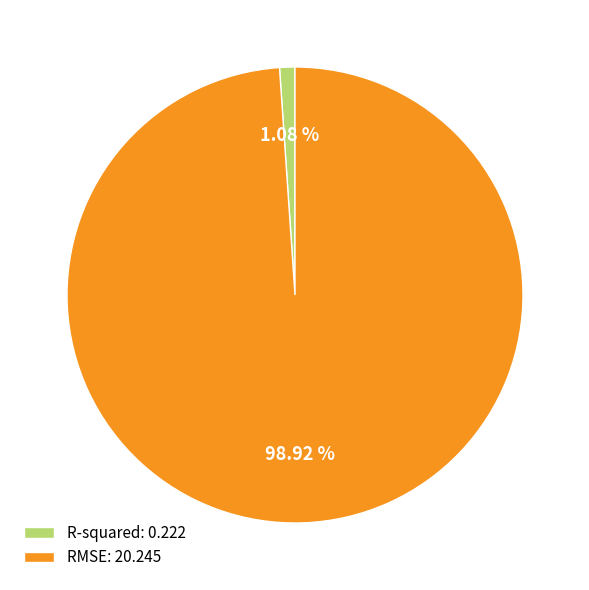

Which category has the biggest portion of the pie?

RMSE